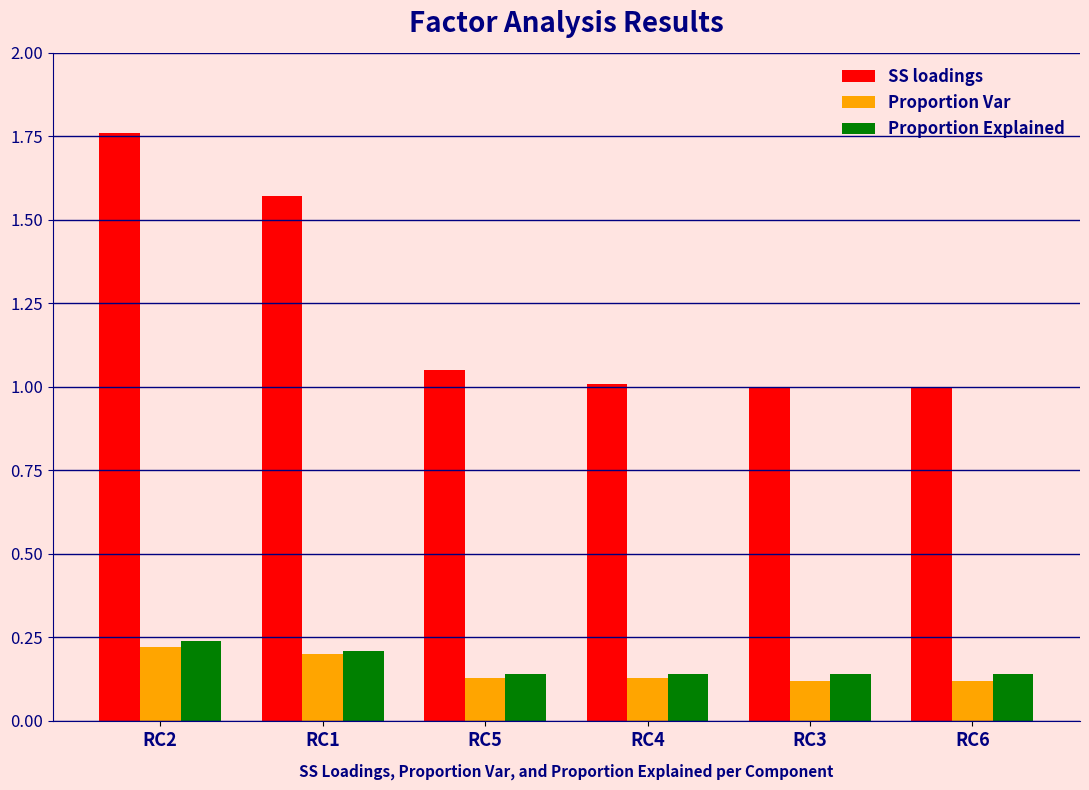

Which series changed the most between RC2 and RC4?

SS loadings